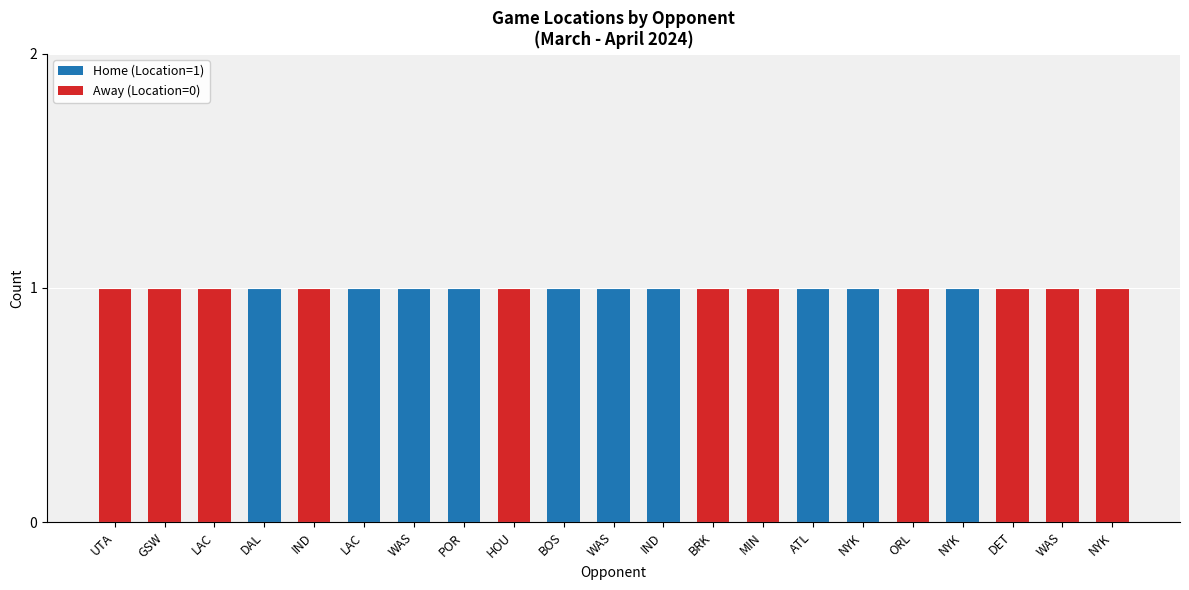

How many distinct data groups are displayed?

2